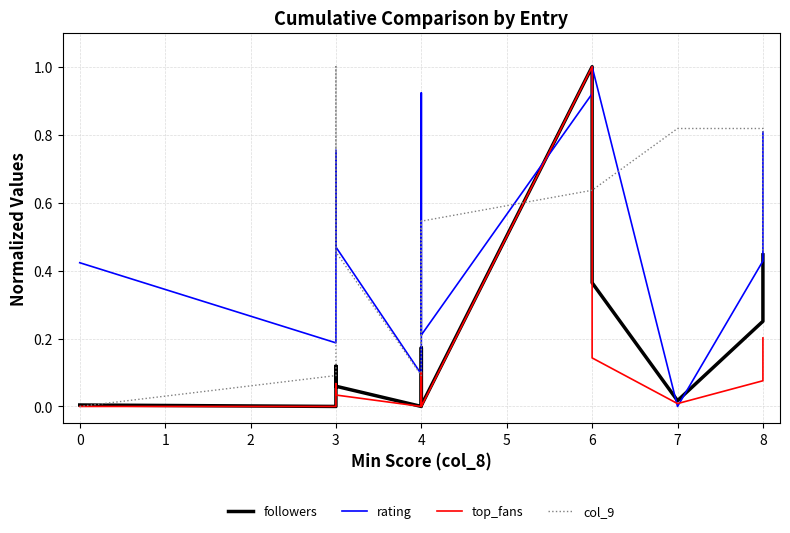

Which has a higher value, 3 or 4?

3